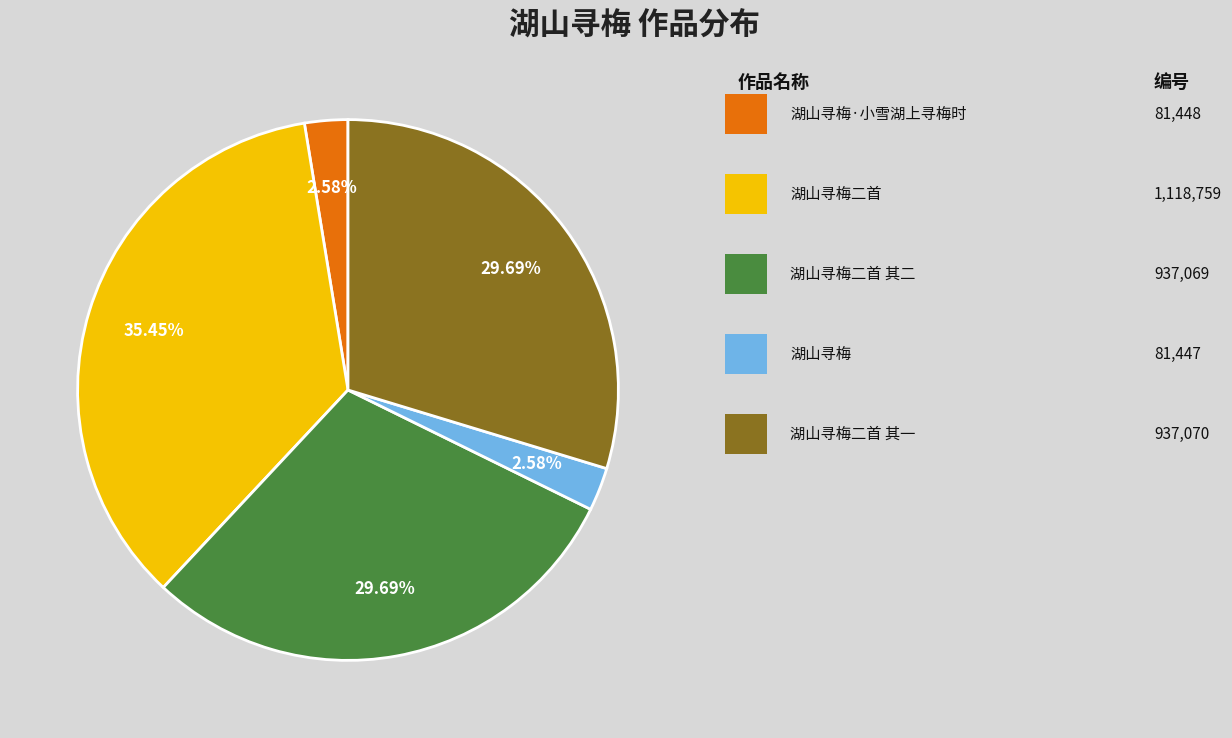

Is there any slice that represents more than half of the pie?

No